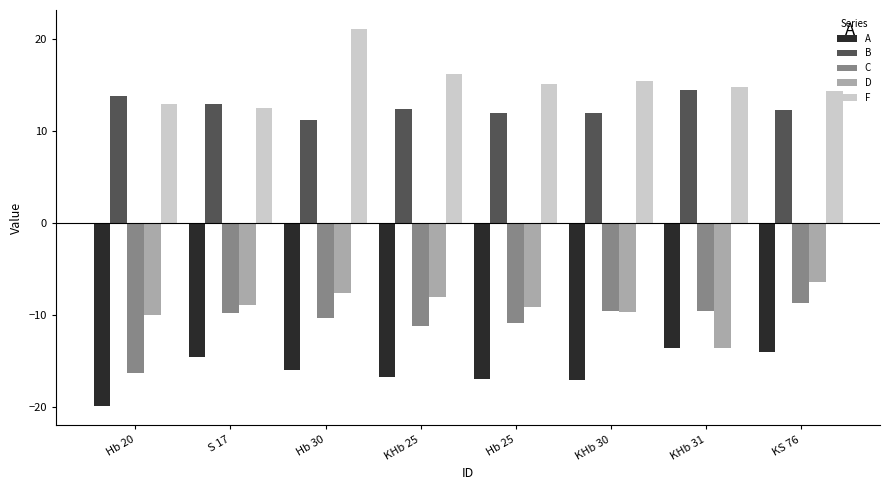

True or false: C has a value of -11.1 at KHb 25.

True